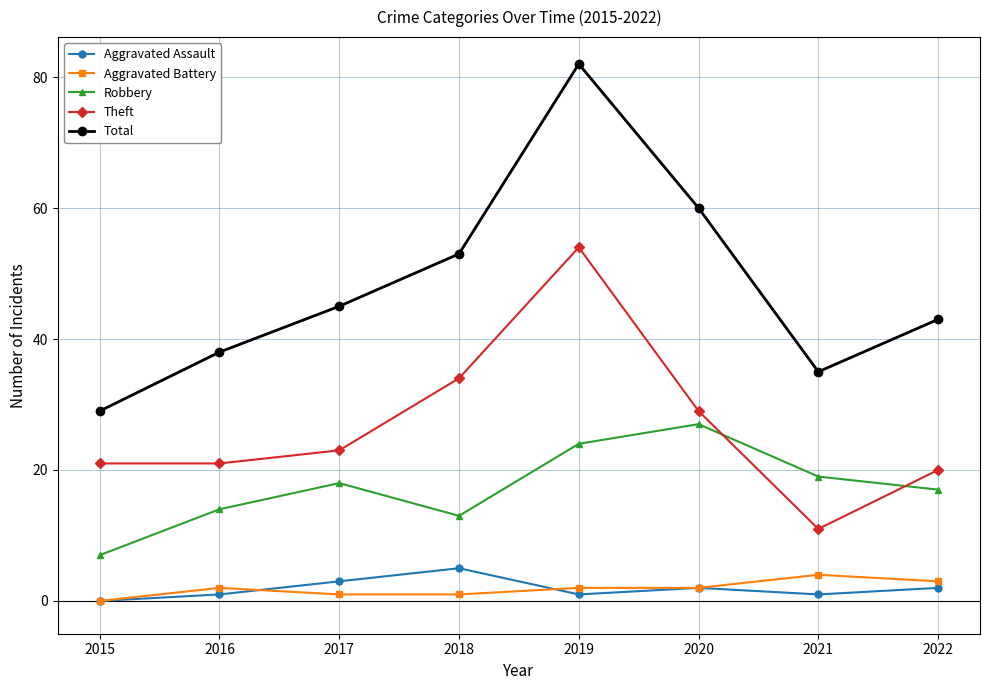

Where does the Aggravated Assault series first go above 2?

2017